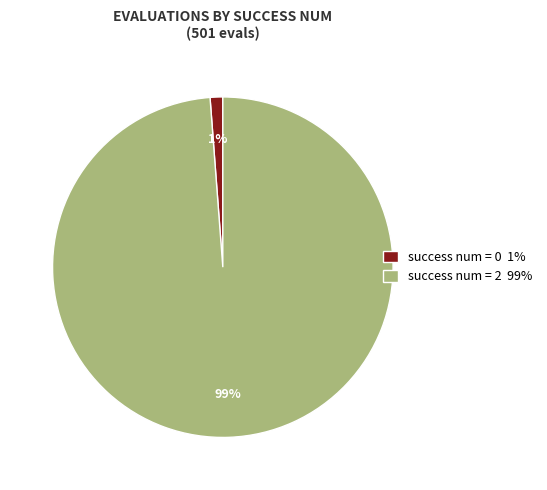

Is there a majority slice in this chart?

Yes